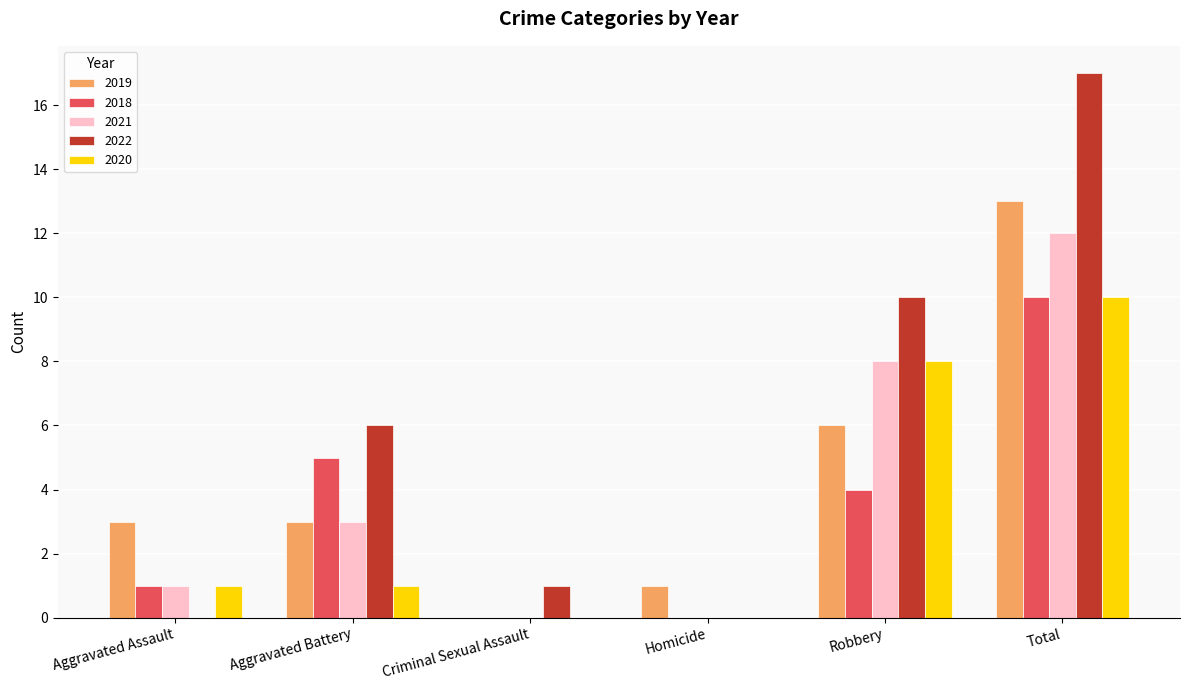

At which category does the chart reach its peak across all series?

Total